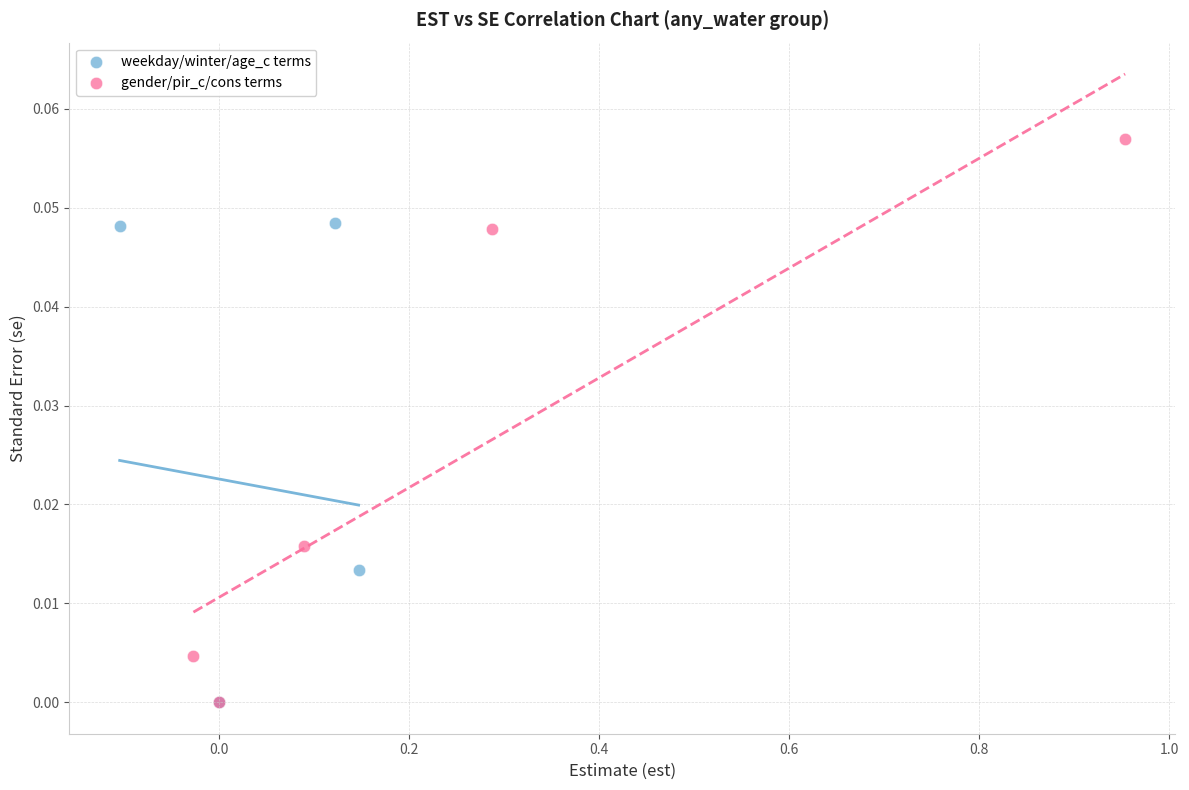

What are all the series names shown in the legend?

weekday/winter/age_c terms, gender/pir_c/cons terms